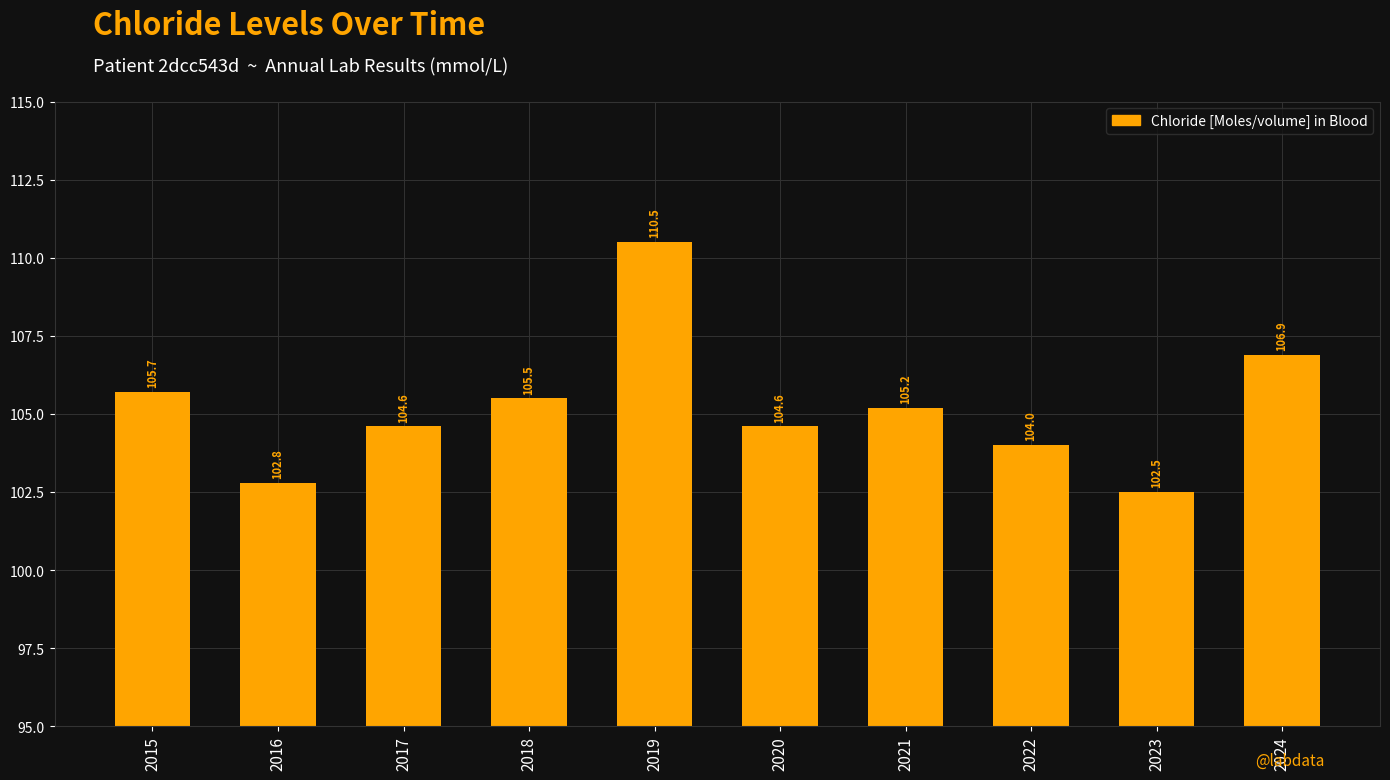

What is the difference between the second highest and minimum values?

4.4